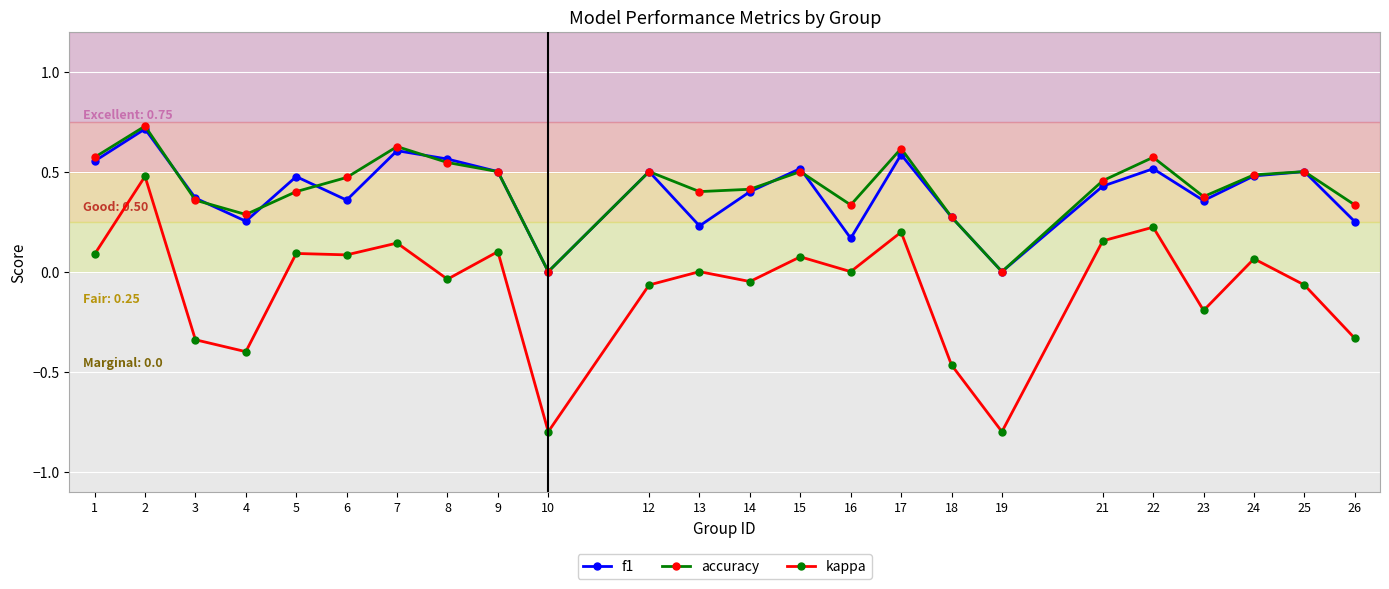

Count the accuracy values in the range 0 to 1.

24